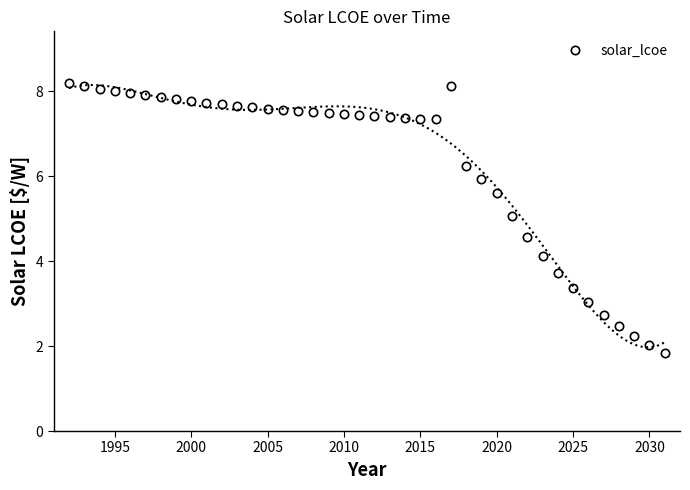

True or false: solar_lcoe has more than 0 points higher than both neighbors.

True